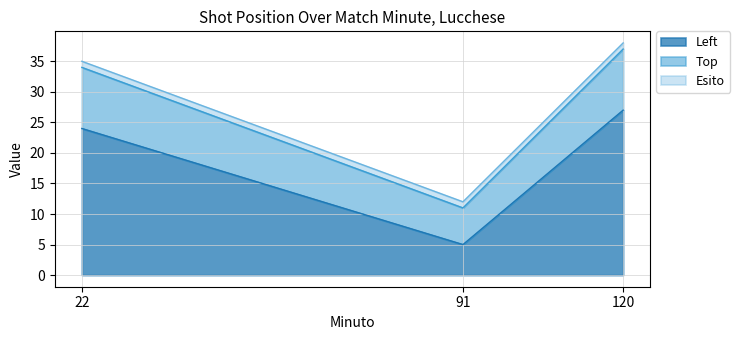

At which label does Left reach its minimum?

91